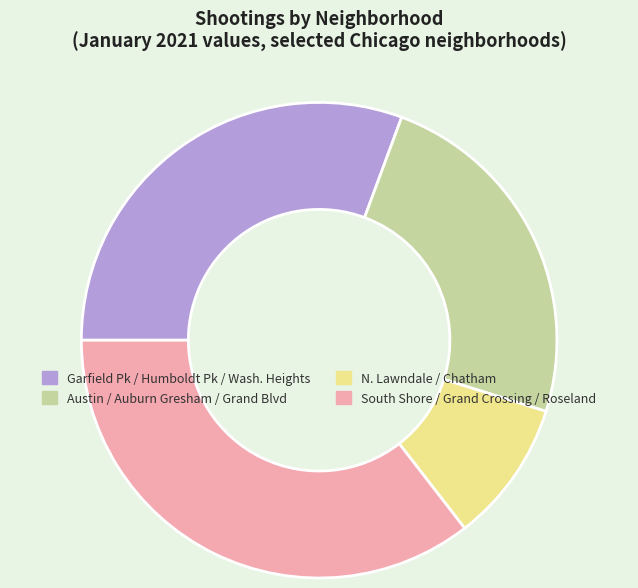

How many segments does this pie chart have?

4